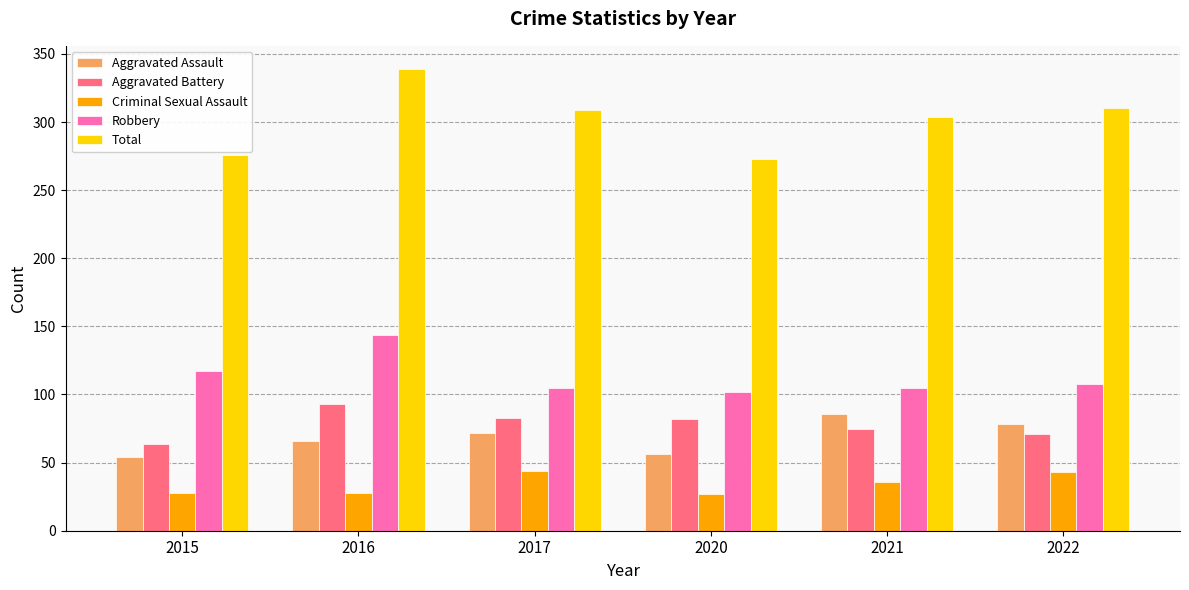

Rank the series at 2021 from lowest to highest value.

Criminal Sexual Assault, Aggravated Battery, Aggravated Assault, Robbery, Total